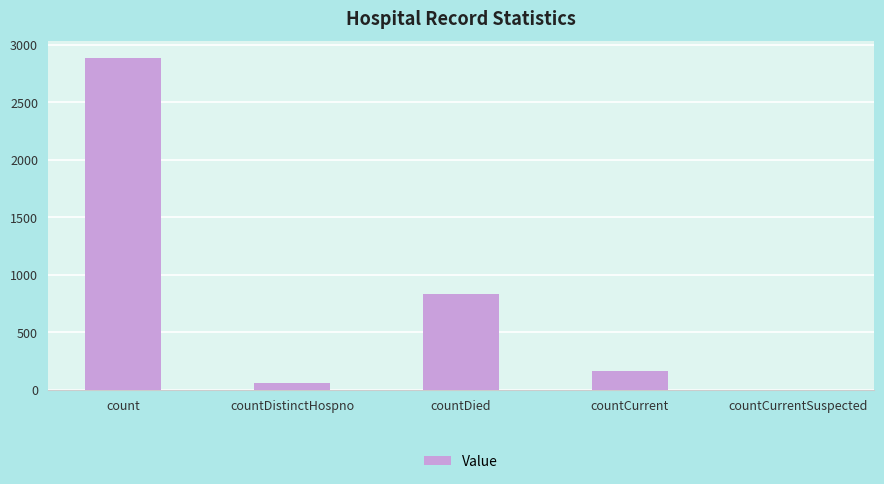

Read the value at countDied.

831